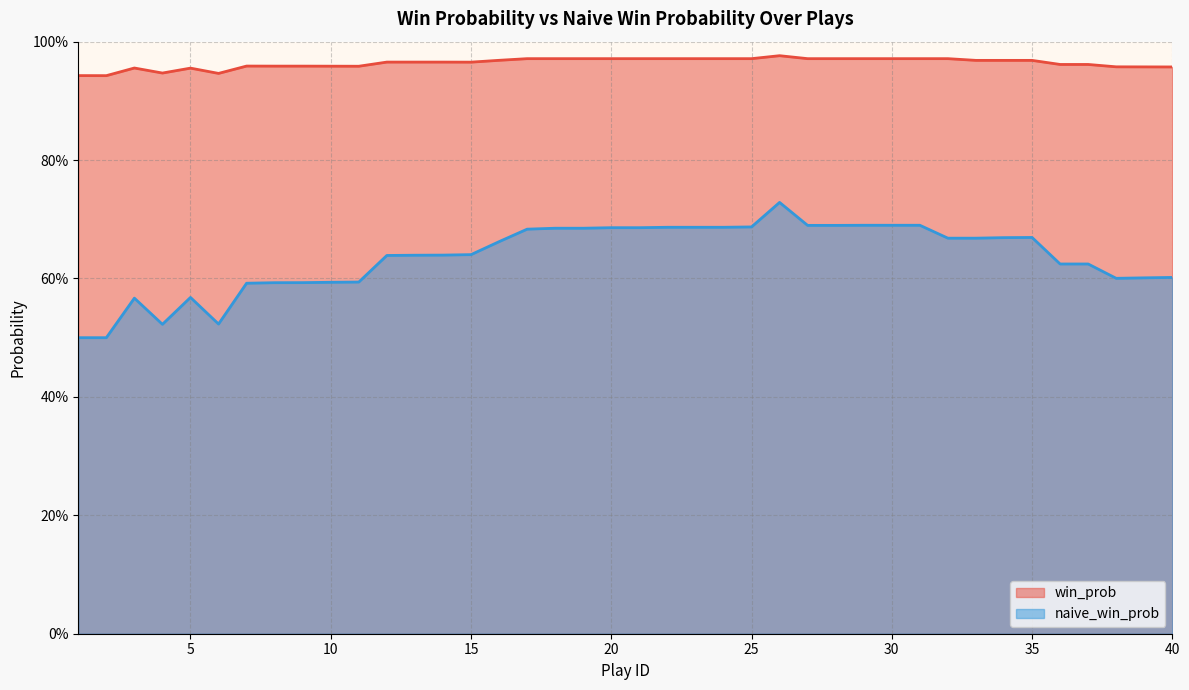

Reading right to left, what are all the values shown in this chart?

win_prob: 40=1.0	39=1.0	38=1.0	37=1.0	36=1.0	35=1.0	34=1.0	33=1.0	32=1.0	31=1.0	30=1.0	29=1.0	28=1.0	27=1.0	26=1.0	25=1.0	24=1.0	23=1.0	22=1.0	21=1.0	20=1.0	19=1.0	18=1.0	17=1.0	16=1.0	15=1.0	14=1.0	13=1.0	12=1.0	11=1.0	10=1.0	9=1.0	8=1.0	7=1.0	6=0.9	5=1.0	4=0.9	3=1.0	2=0.9	1=0.9
naive_win_prob: 40=0.6	39=0.6	38=0.6	37=0.6	36=0.6	35=0.7	34=0.7	33=0.7	32=0.7	31=0.7	30=0.7	29=0.7	28=0.7	27=0.7	26=0.7	25=0.7	24=0.7	23=0.7	22=0.7	21=0.7	20=0.7	19=0.7	18=0.7	17=0.7	16=0.7	15=0.6	14=0.6	13=0.6	12=0.6	11=0.6	10=0.6	9=0.6	8=0.6	7=0.6	6=0.5	5=0.6	4=0.5	3=0.6	2=0.5	1=0.5